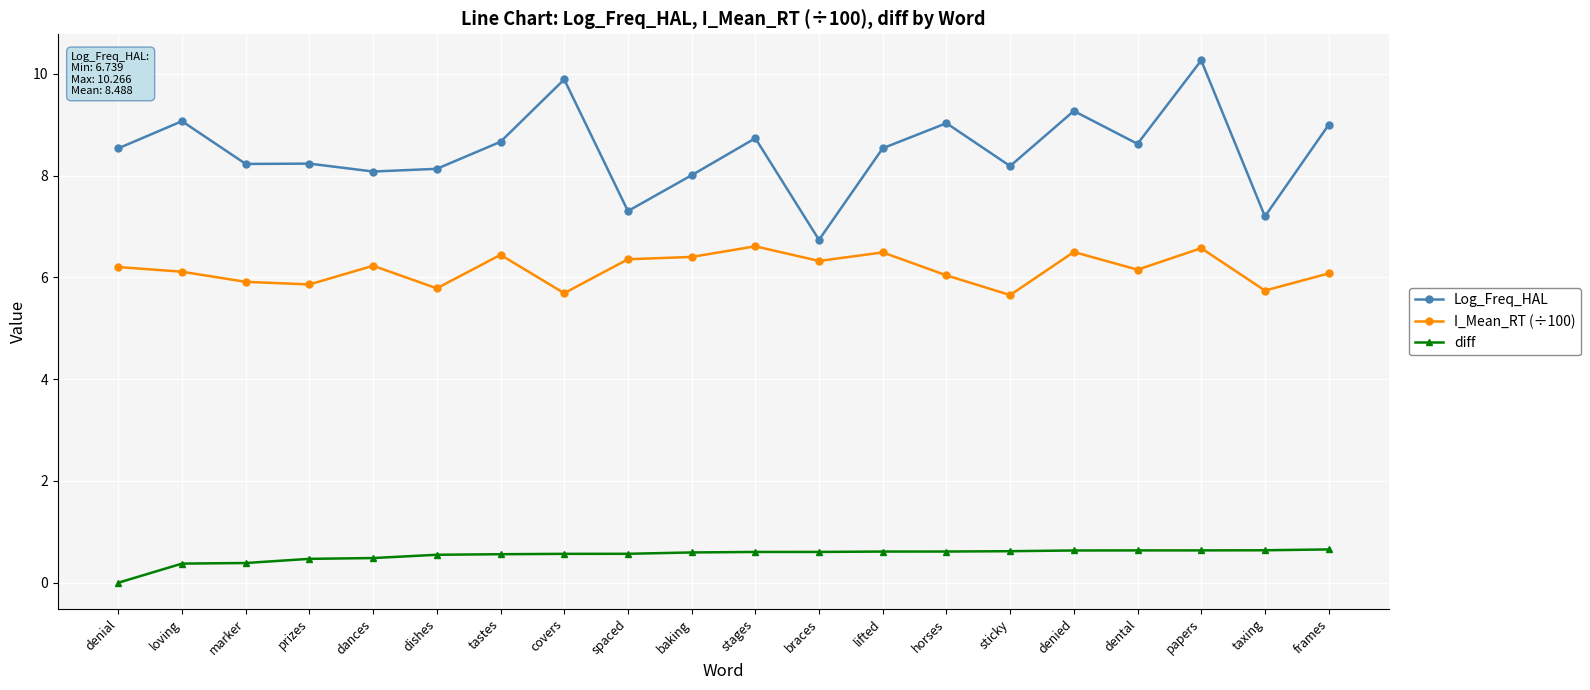

In Log_Freq_HAL, how many points are higher than both neighbors (excluding endpoints)?

7